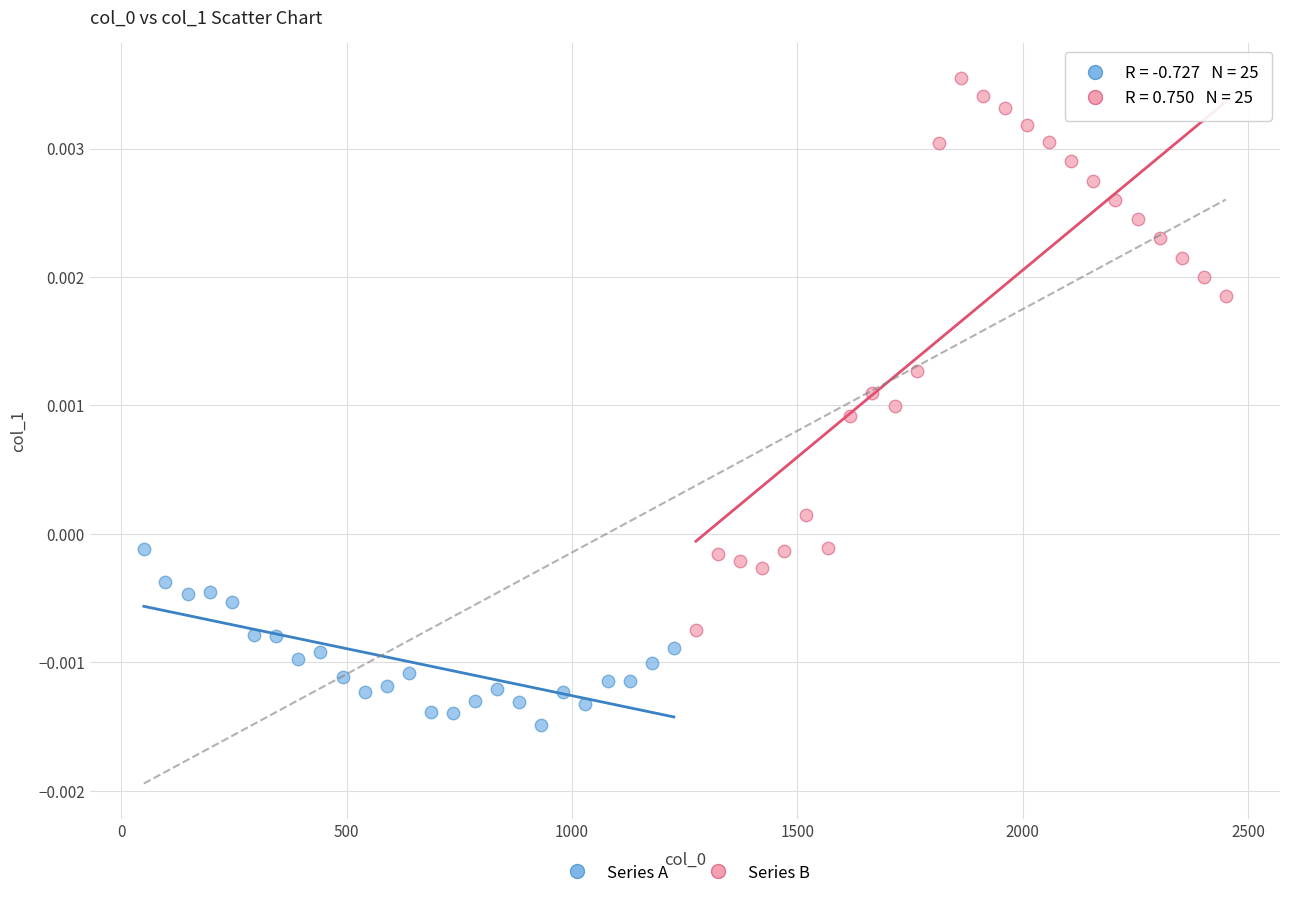

Which series reaches the minimum Y coordinate?

Series A